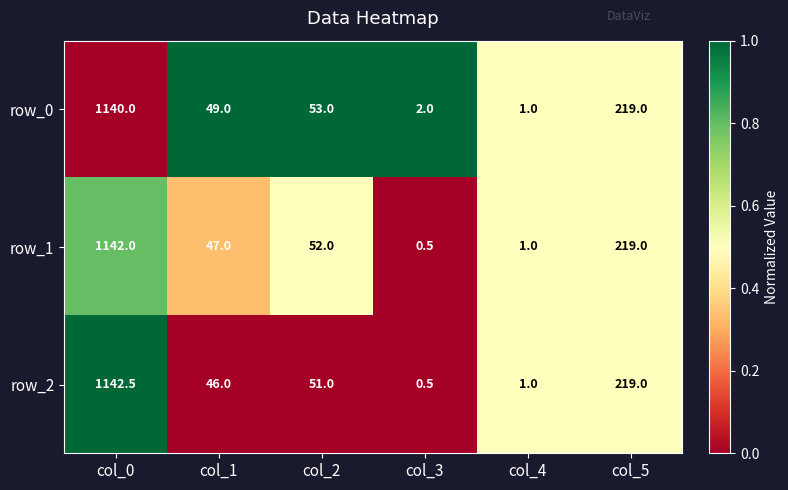

True or false: row_2 has a value of 46.0 at col_1.

True